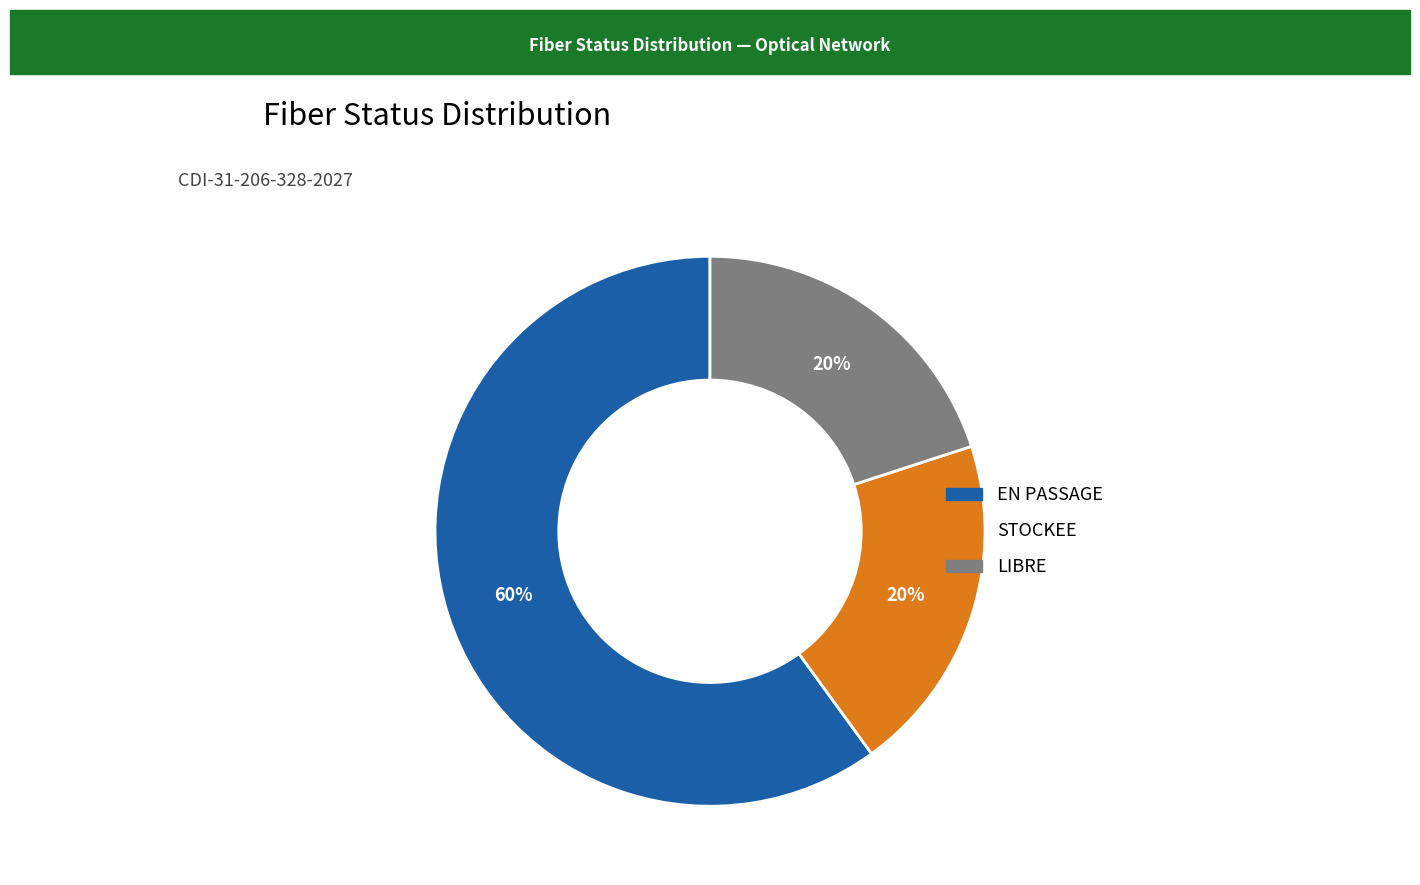

Which slice is the largest?

EN PASSAGE